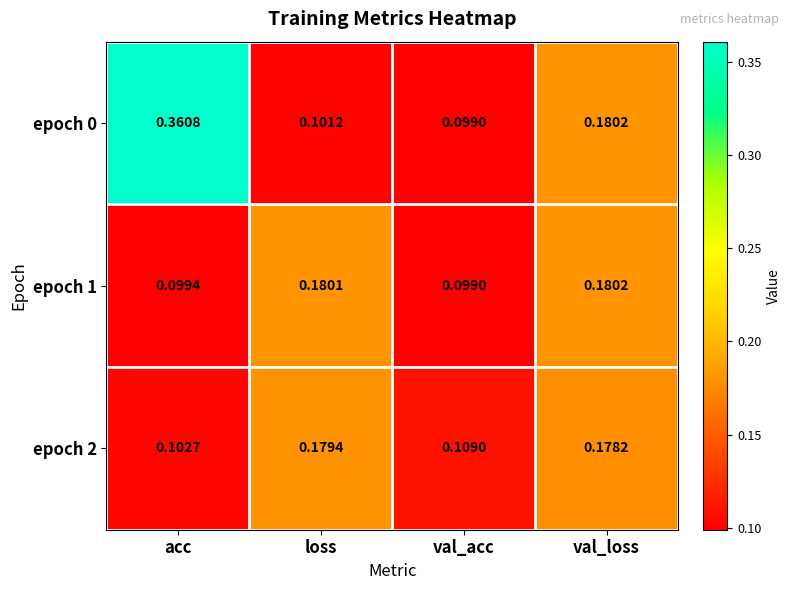

Where is epoch 0 nearest to the value 0?

val_acc